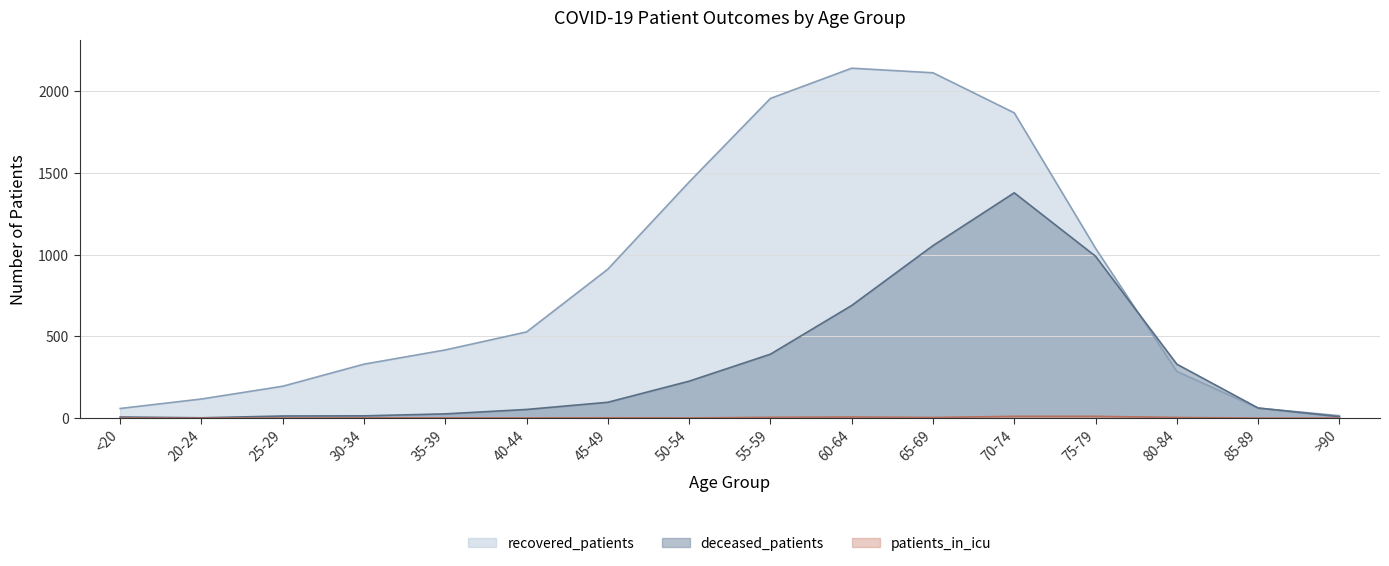

Read the deceased_patients value at 80-84, to the nearest 50.

350